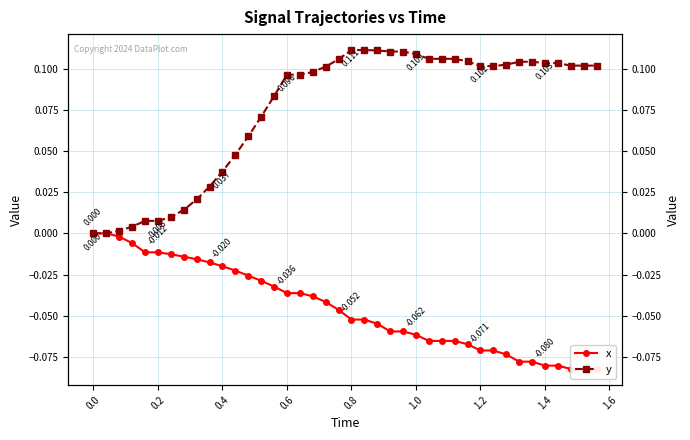

At which category is the sum across all series the highest?

0.6